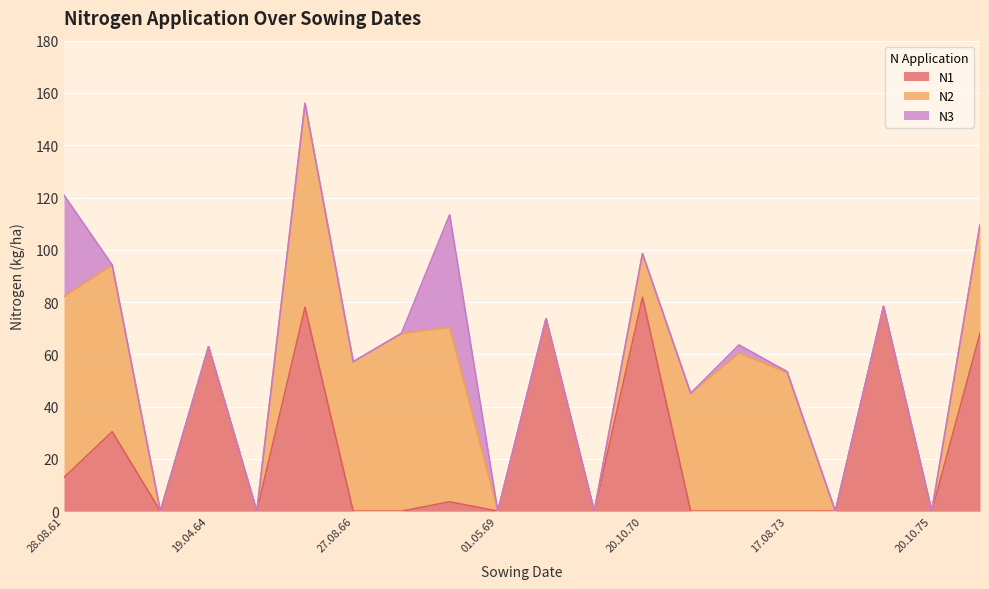

List the labels in order of N2 value, largest first.

20.10.65, 28.08.61, 11.09.67, 24.08.68, 15.09.62, 01.09.72, 27.08.66, 17.08.73, 26.08.71, 26.08.76, 20.10.70, 01.09.63, 19.04.64, 01.05.65, 01.05.69, 25.08.69, 07.05.70, 05.04.74, 27.04.75, 20.10.75